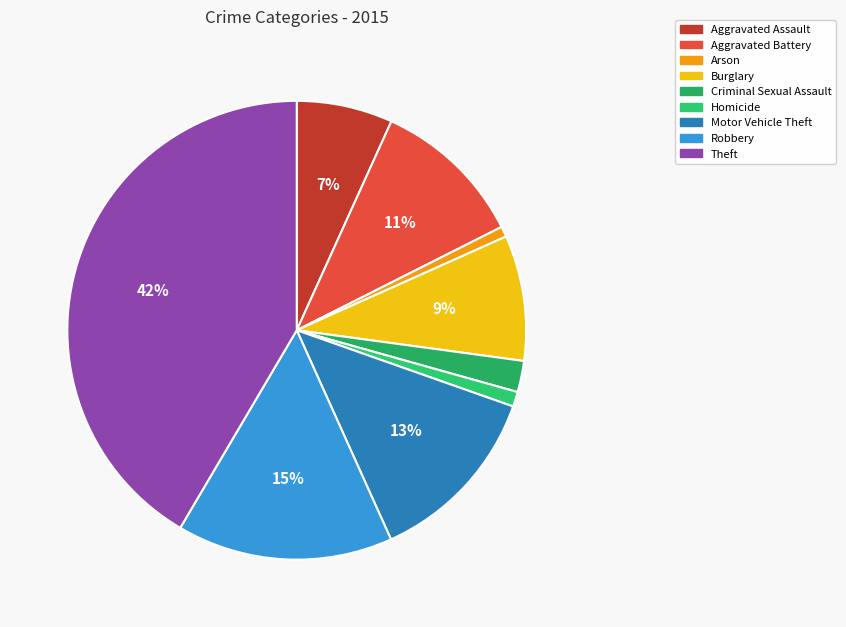

Approximately how many times larger is the value at Aggravated Battery compared to Theft?

0.3